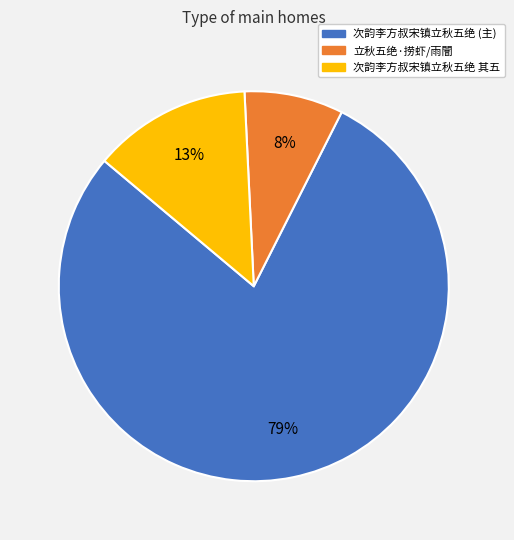

Is there any slice that represents more than half of the pie?

Yes